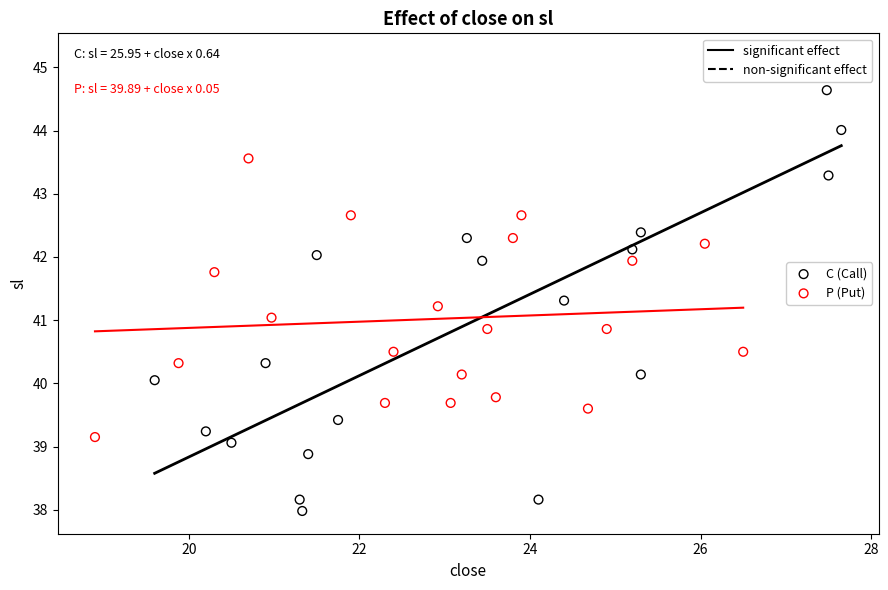

Which series reaches the maximum Y coordinate?

C (Call)